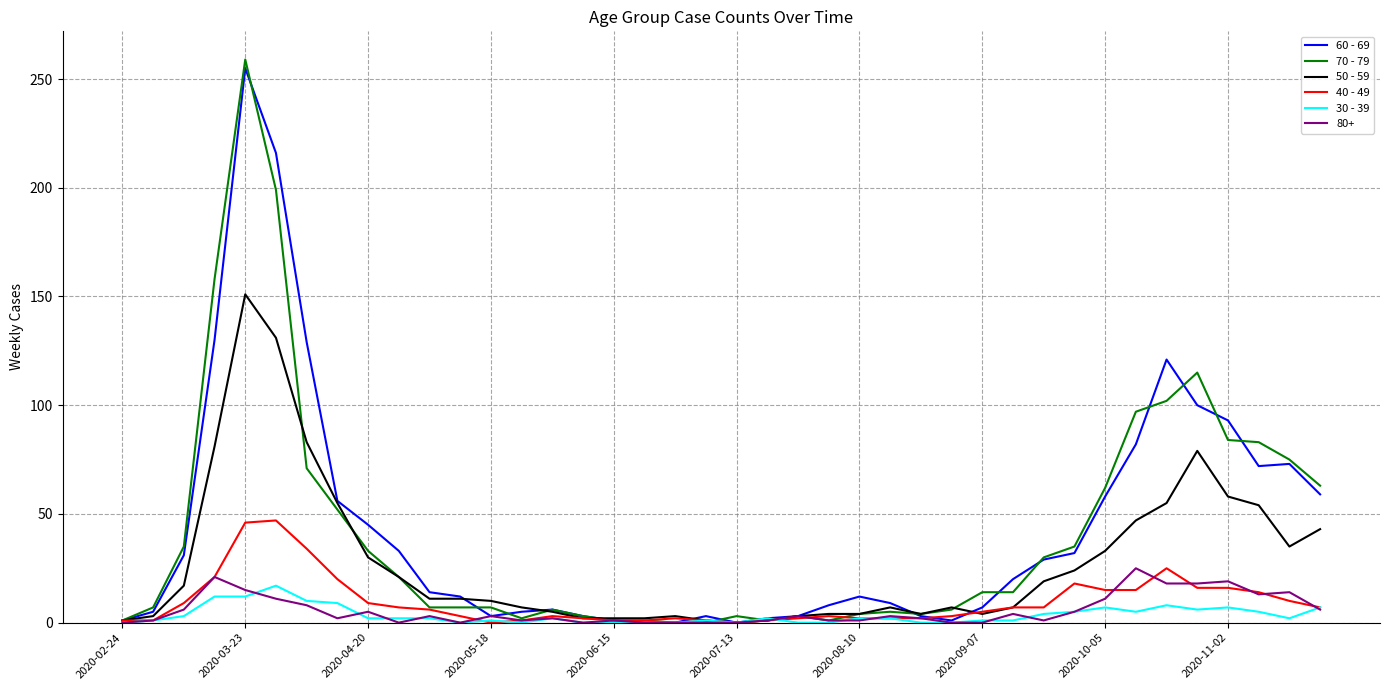

What is the difference between the maximum and minimum values in the 40 - 49 series?

47